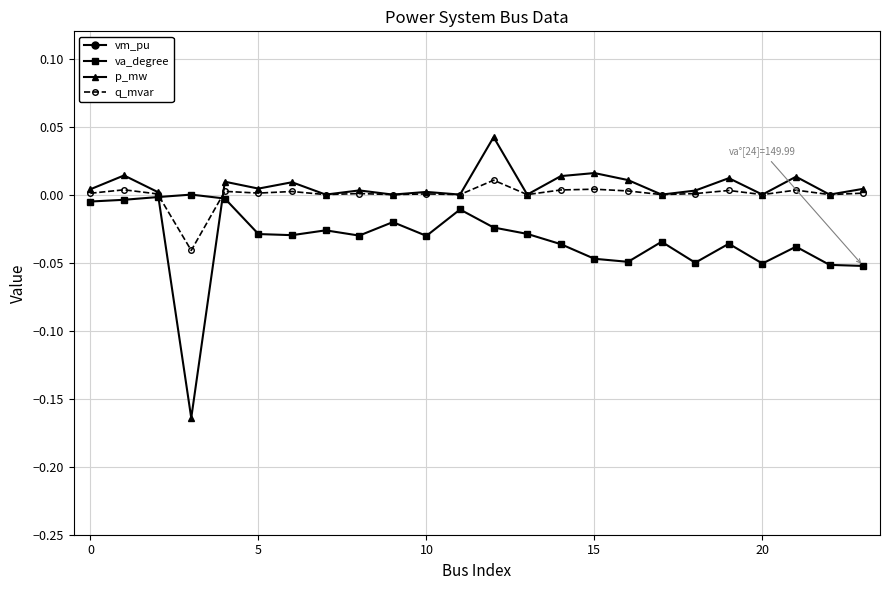

True or false: va_degree and p_mw intersect in this chart.

True